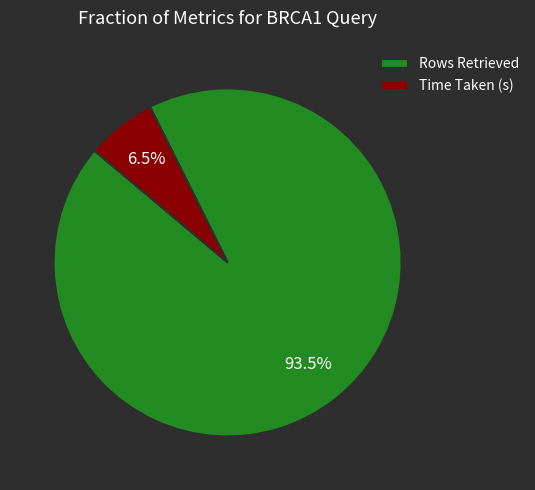

Combined, do Rows Retrieved and Time Taken (s) account for over 50%?

Yes